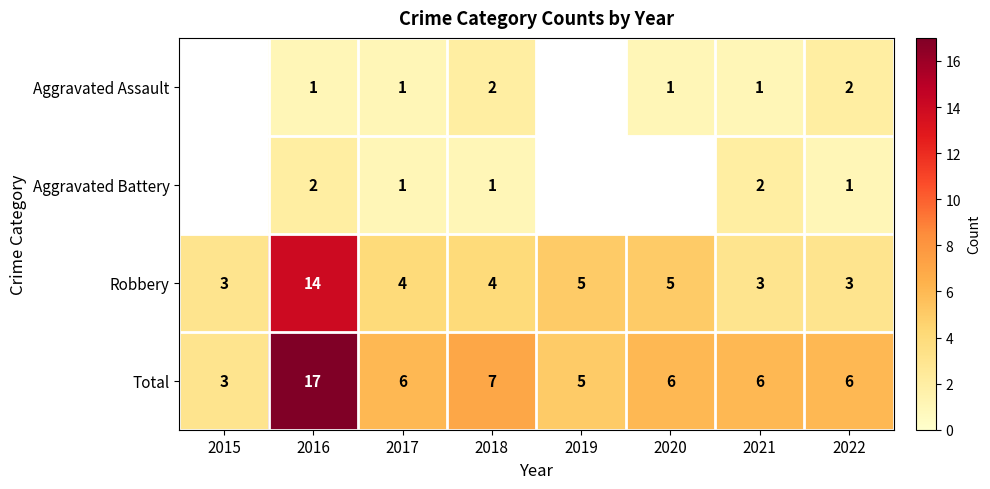

Rank the series at 2021 from lowest to highest value.

Aggravated Assault, Aggravated Battery, Robbery, Total